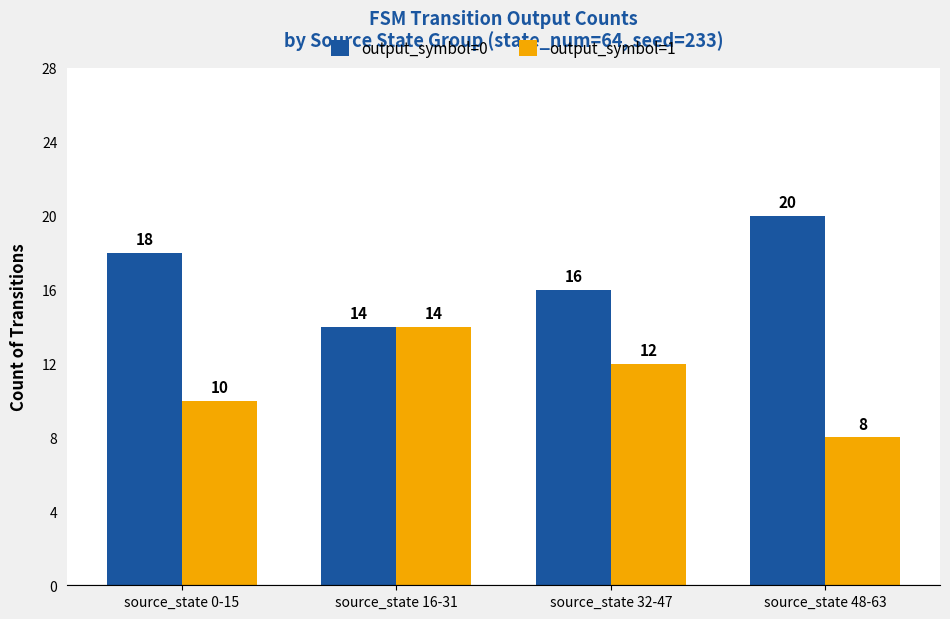

Which category has the highest value in the output_symbol=0 series?

source_state 48-63